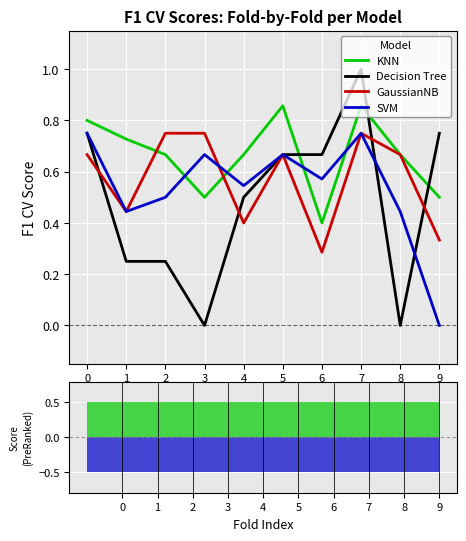

True or false: KNN has a value of 0.1 at 7.

False